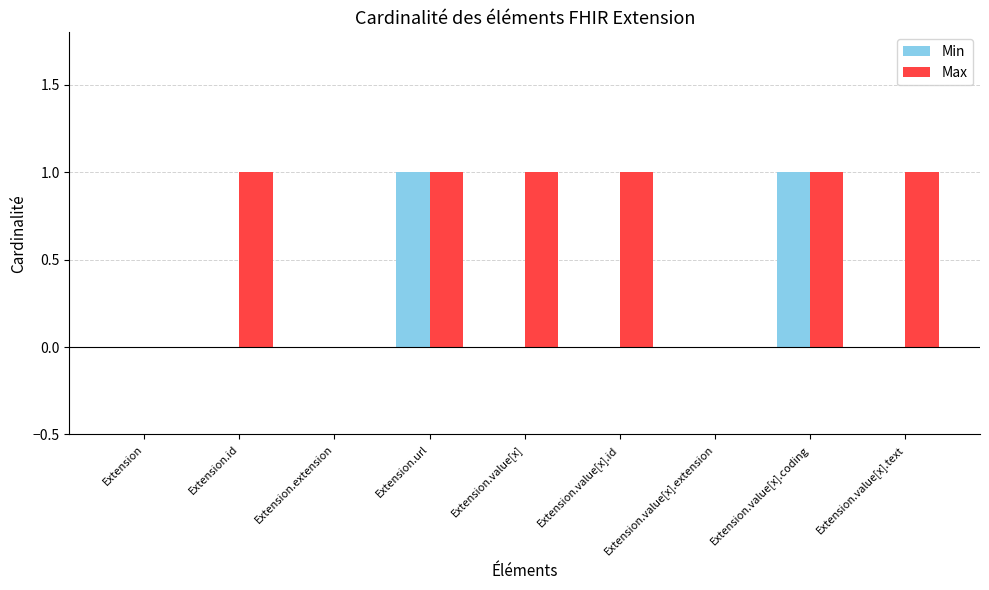

Are the bars grouped side by side (vs. stacked)?

Yes